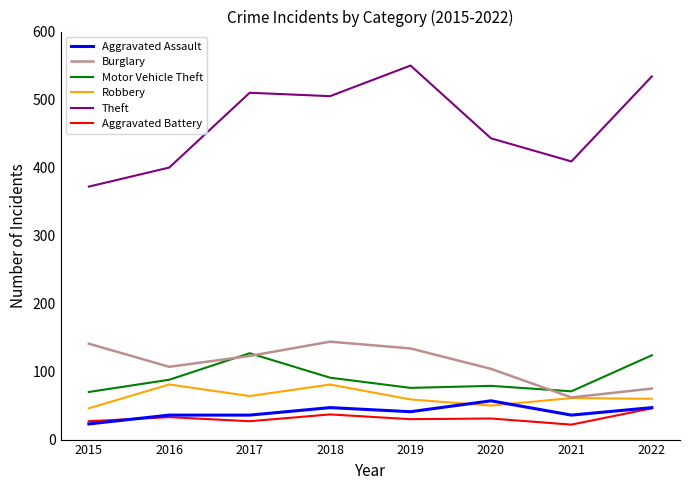

Which category has the highest value across all series?

2019